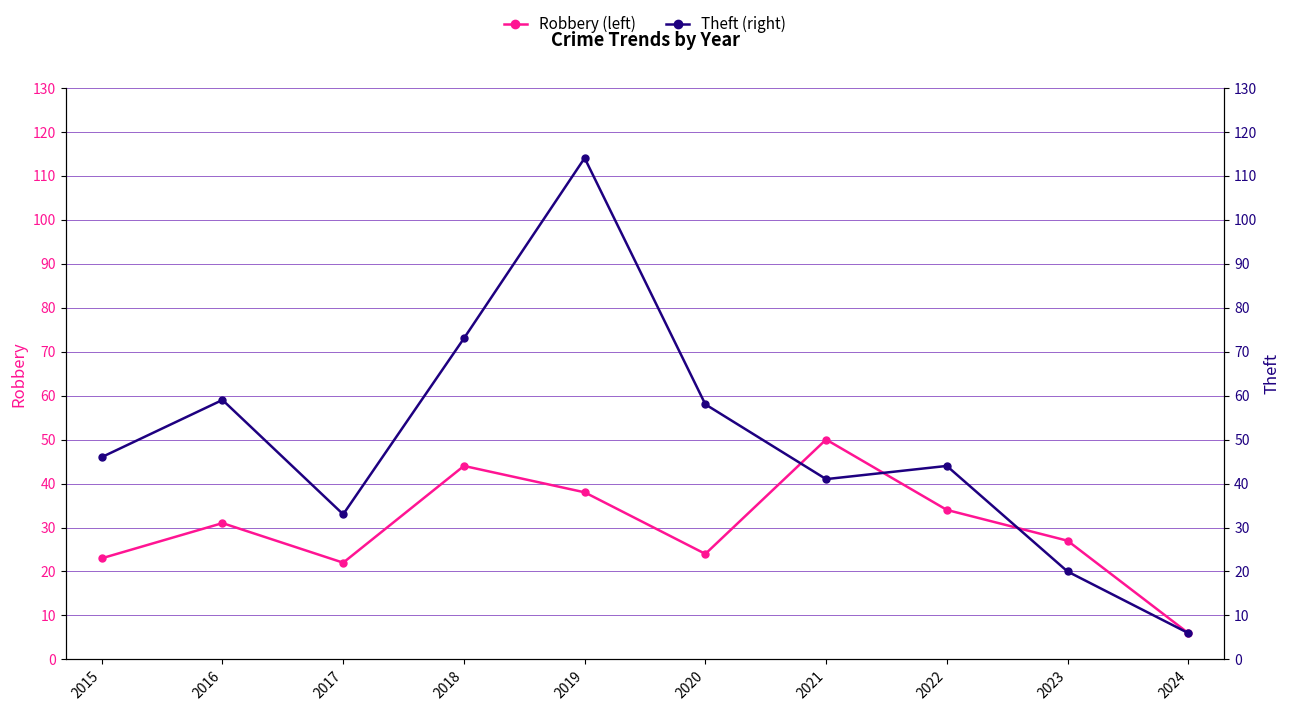

The Theft series shows 16 at 2015. True or false?

False